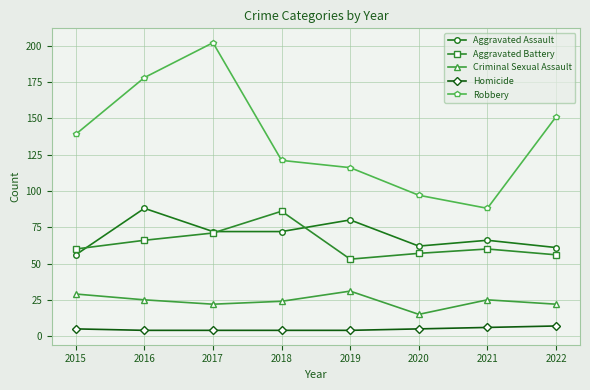

What is the total value across all series at 2021?

245